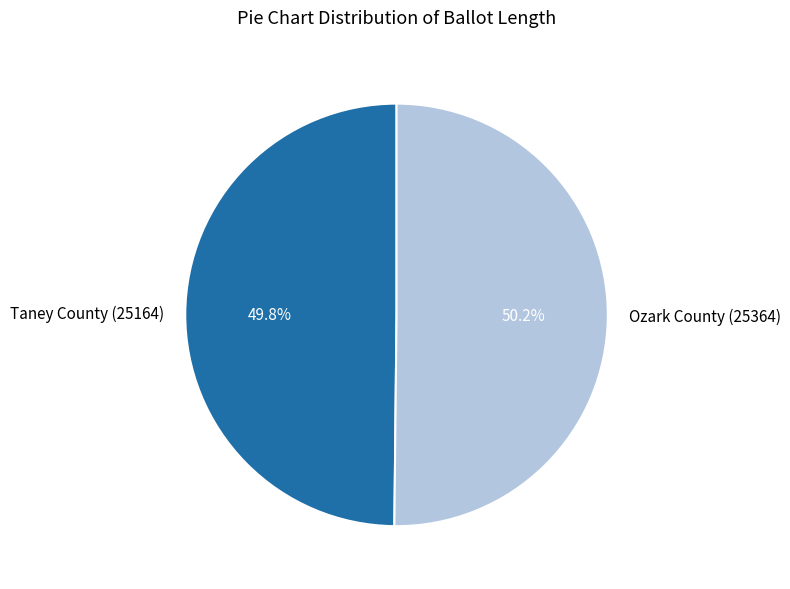

To the nearest percent, what portion does Taney County (25164) represent?

50%